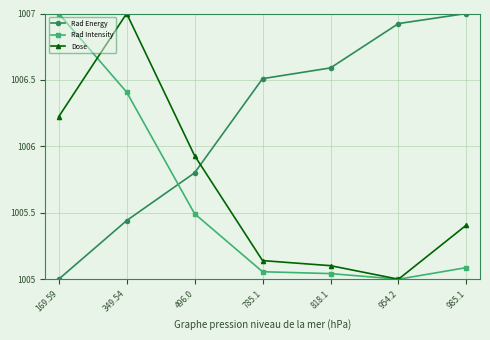

What is the sum of the Rad Intensity values at 496.0 and 954.2?

2010.5